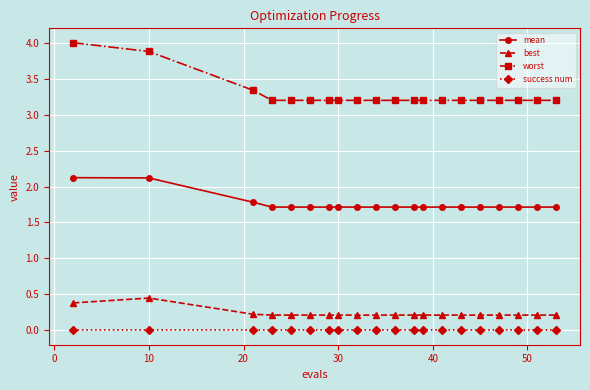

True or false: mean and worst intersect in this chart.

False